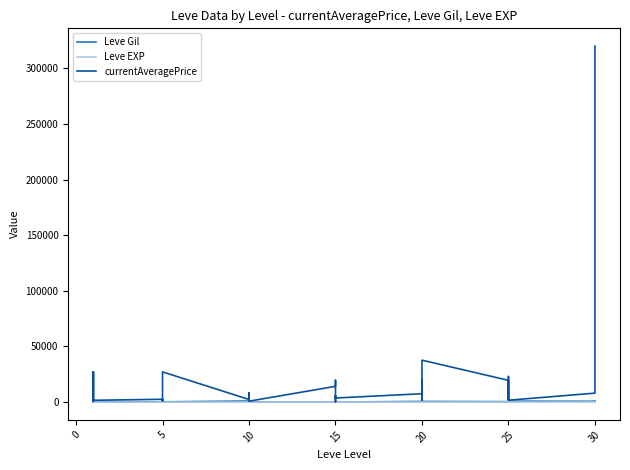

What is the lowest value of the Leve EXP series?

1.0